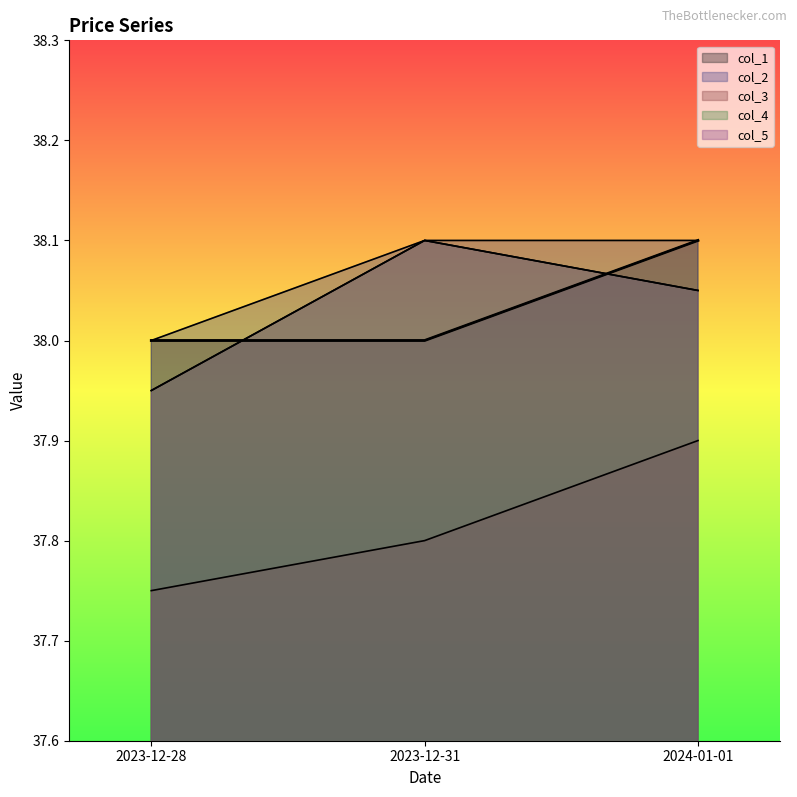

What is the label of the 2nd point from the left?

2023-12-31